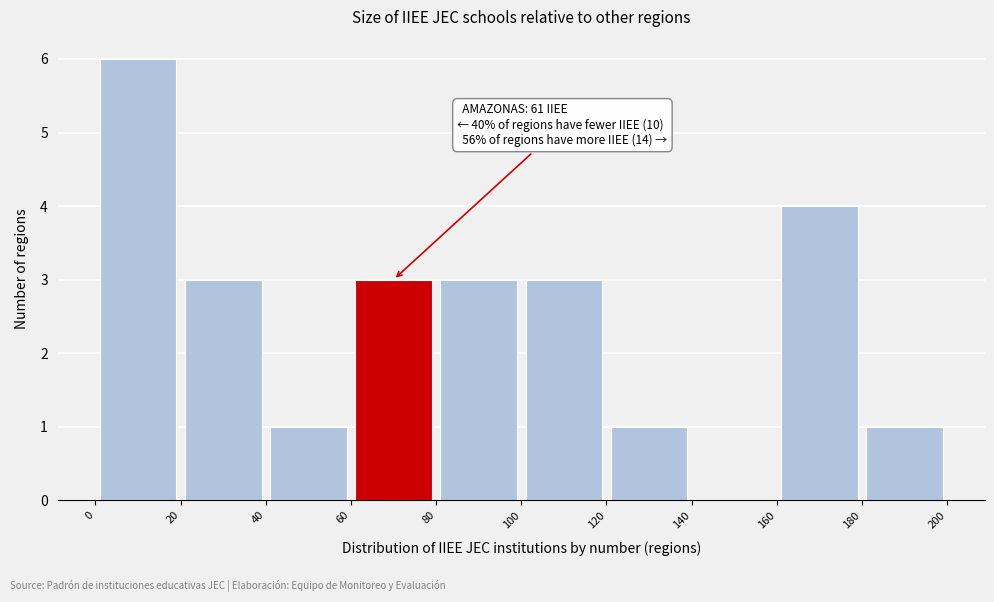

Over which range of the x-axis is the bar tallest?

0 to 20